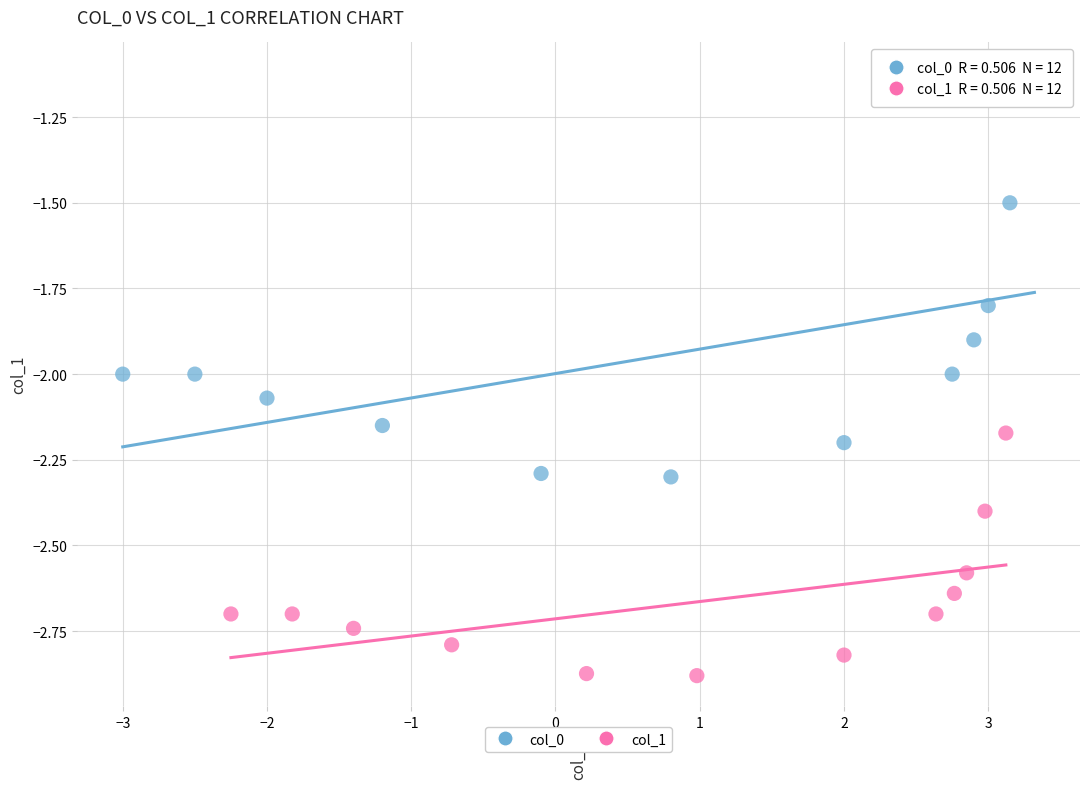

Which series reaches the minimum Y coordinate?

col_1